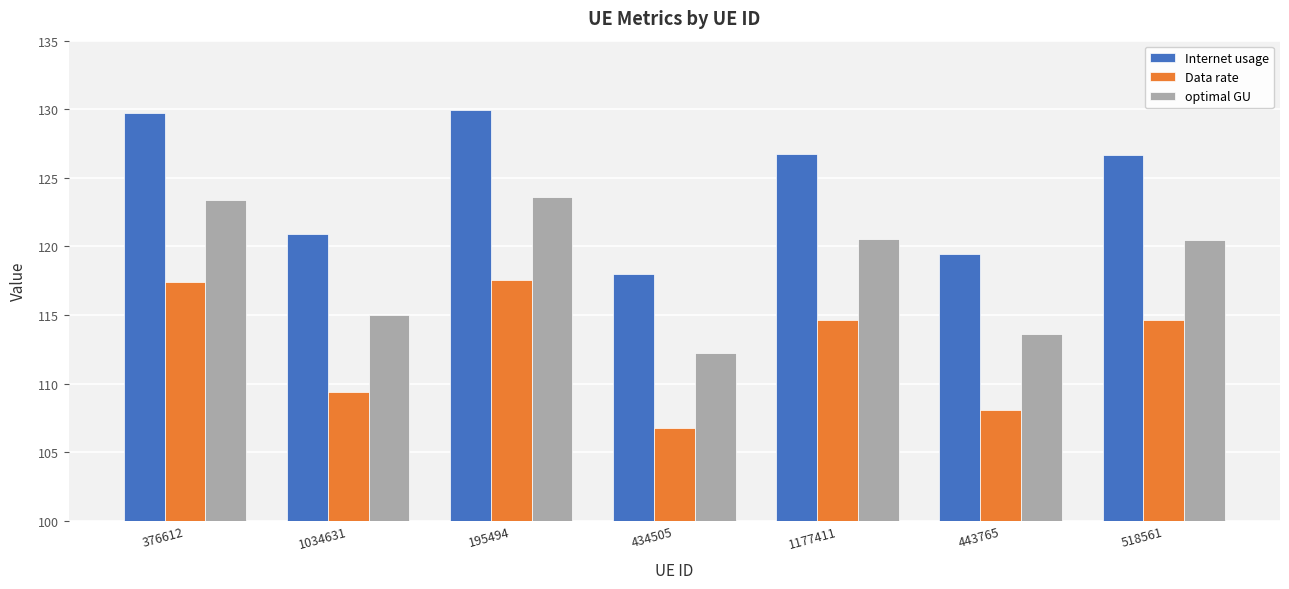

How many data points in Internet usage are above 126?

4